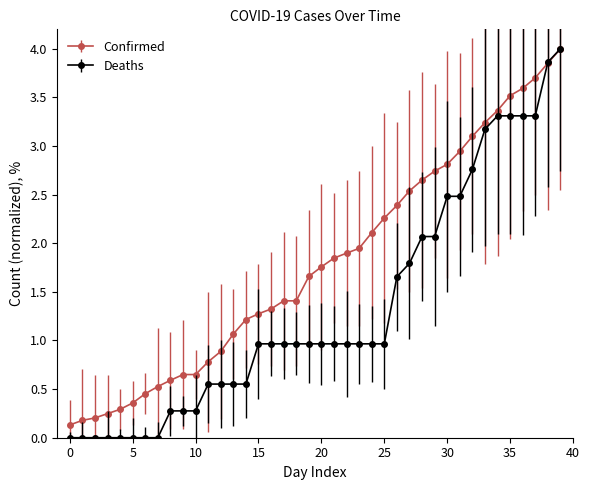

At how many categories does at least one series exceed 3?

8